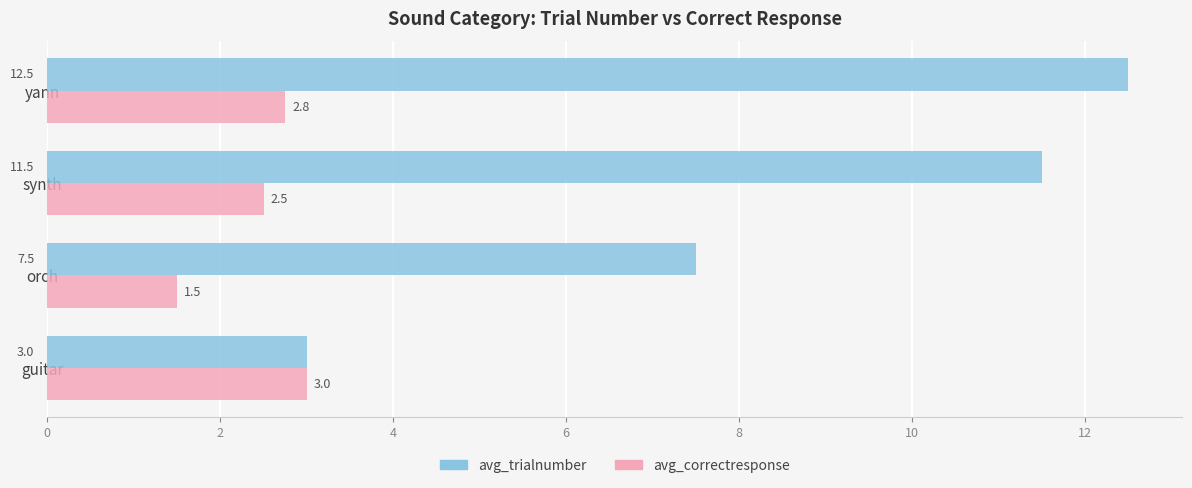

Where is avg_trialnumber nearest to the value 7?

orch